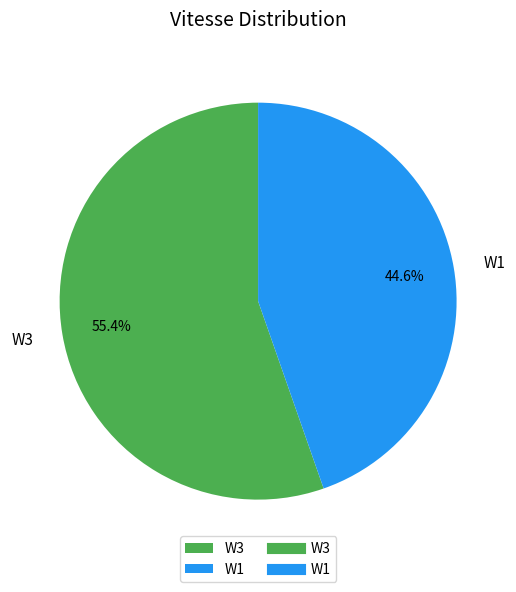

What is the total percentage of W1 and W3?

100.0%